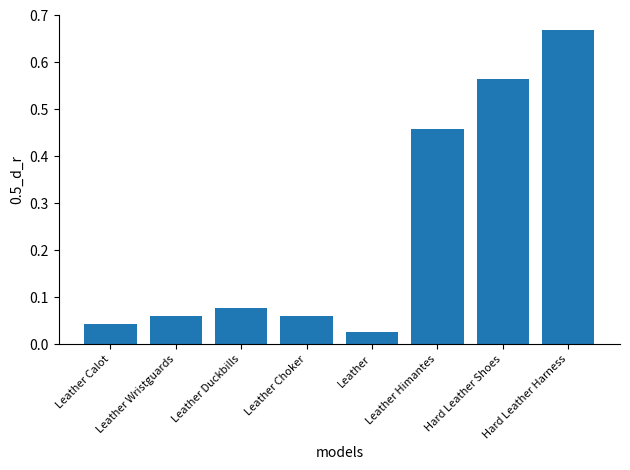

What is the change in value from Leather Calot to Hard Leather Harness?

+0.6